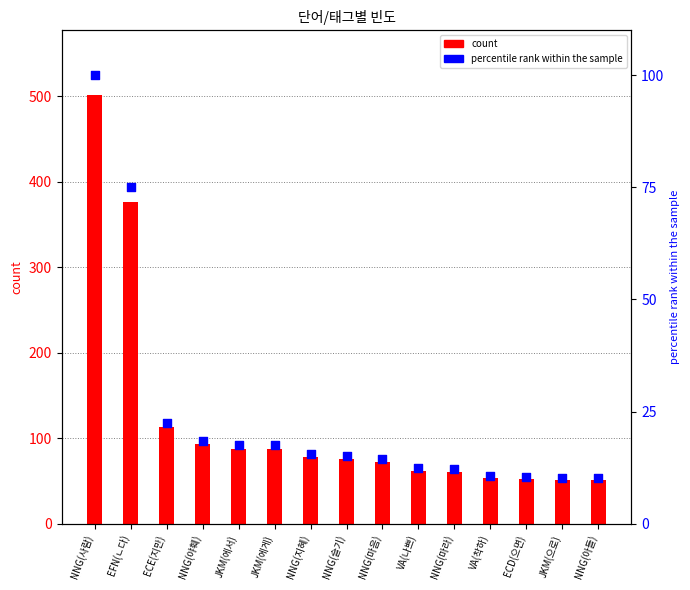

What is the total value across all series at NNG(사람)?

602.0